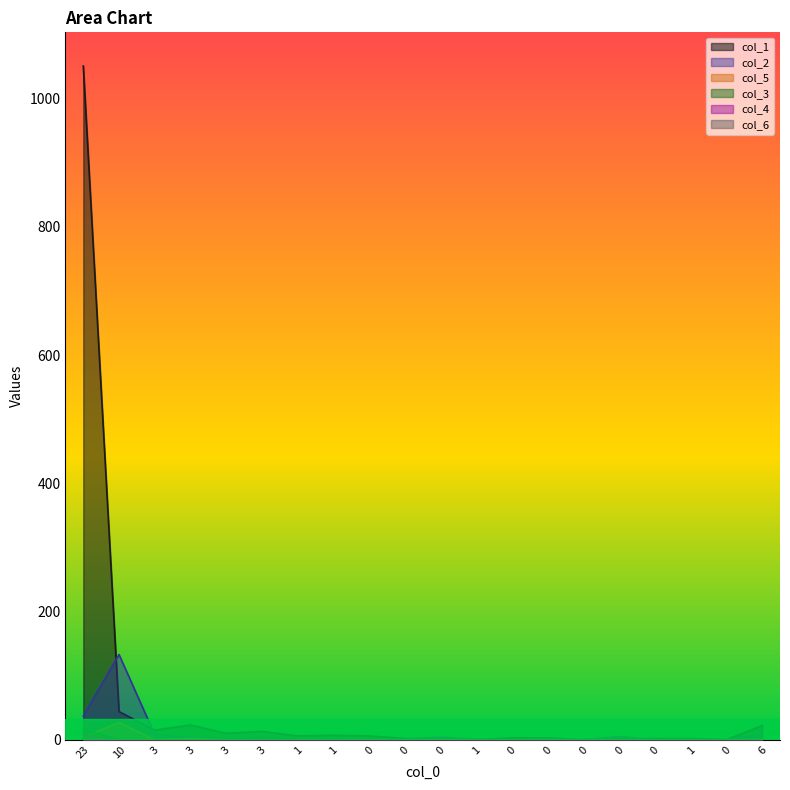

At 3, list the series in order from smallest to largest.

col_5, col_3, col_4, col_6, col_2, col_1